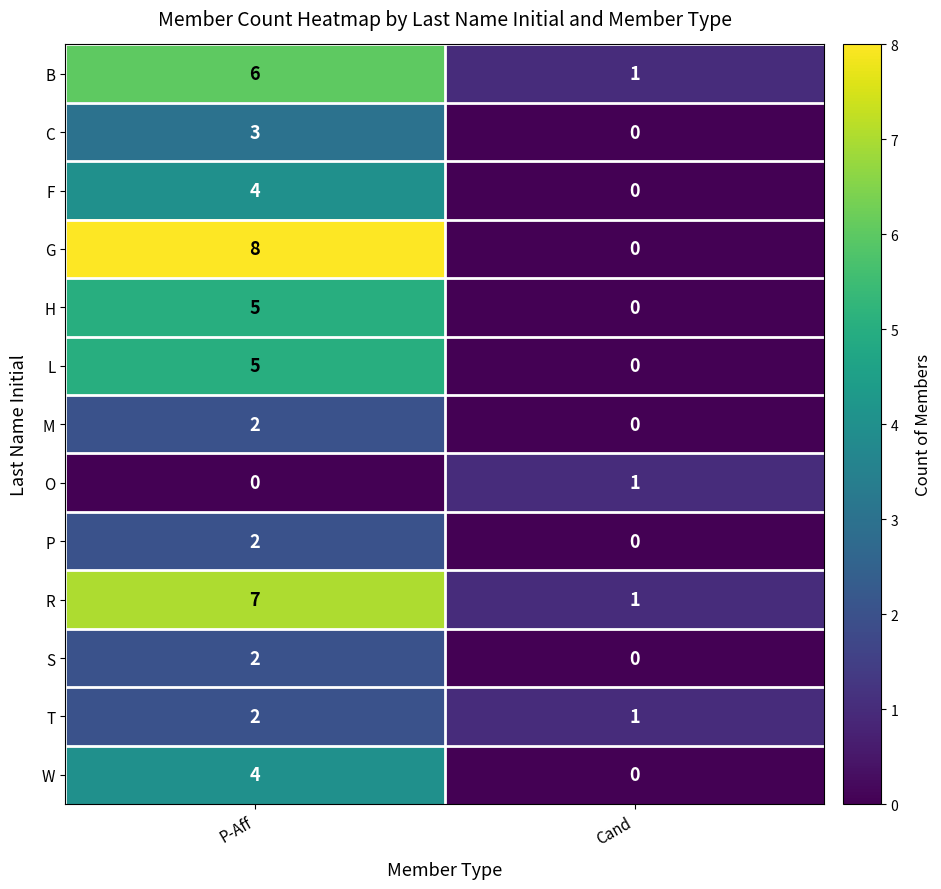

Between P-Aff and Cand, which series saw the biggest shift?

G